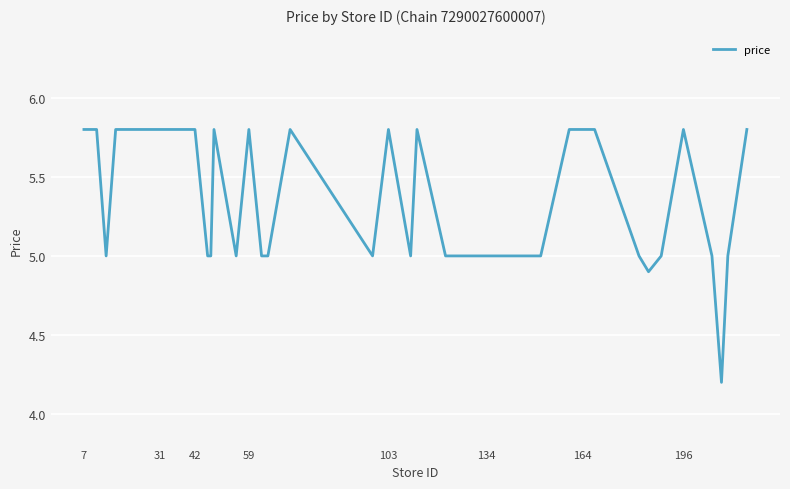

What is the minimum value shown in the chart?

4.2